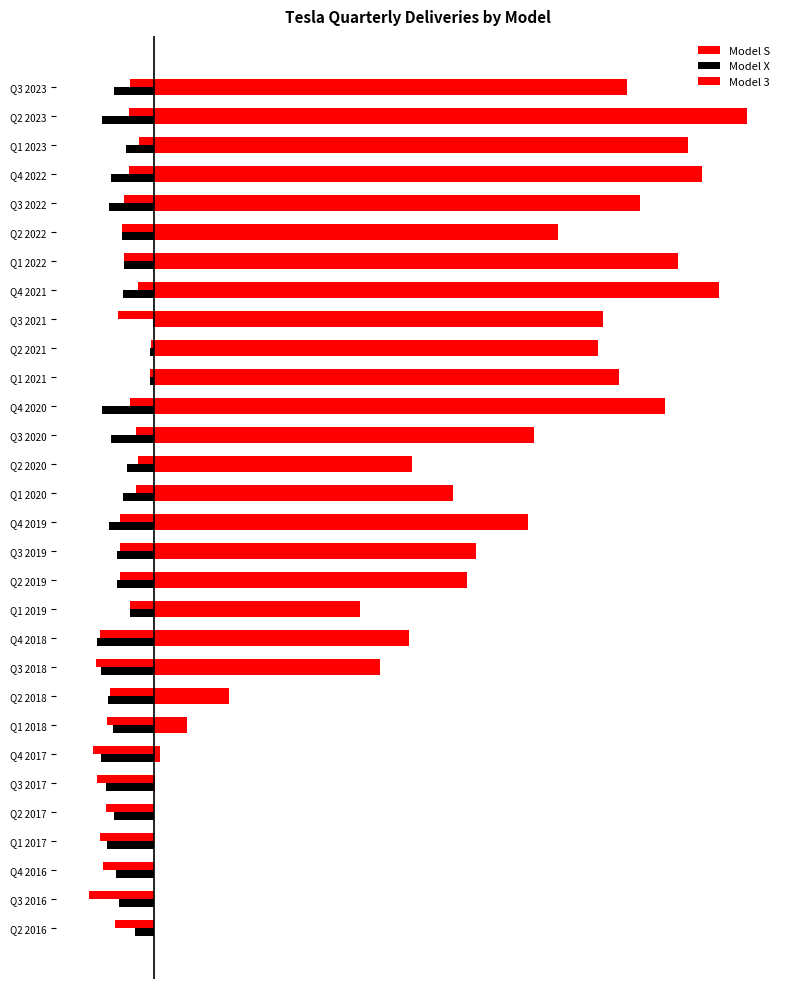

How many values in the Model X series exceed -9500?

14